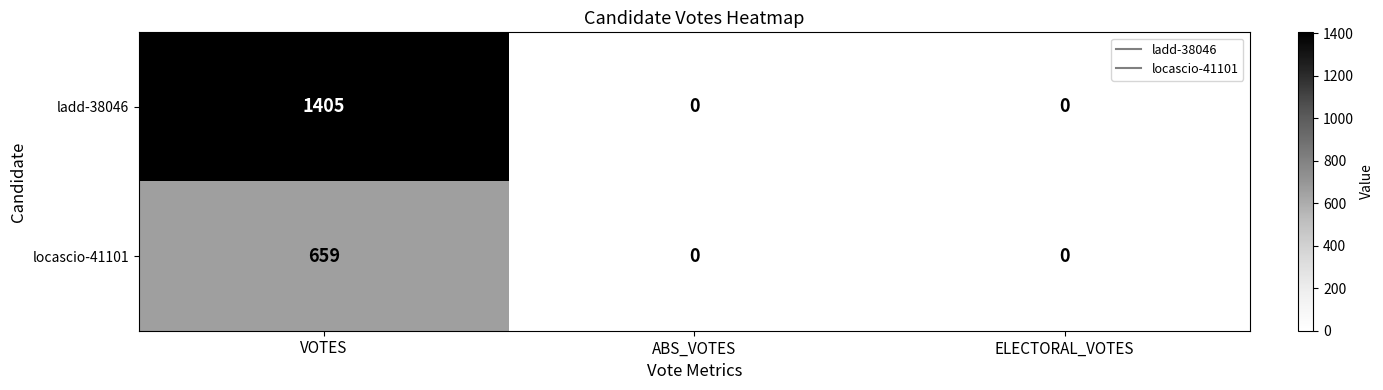

List the series in order of their peak value, highest first.

ladd-38046, locascio-41101